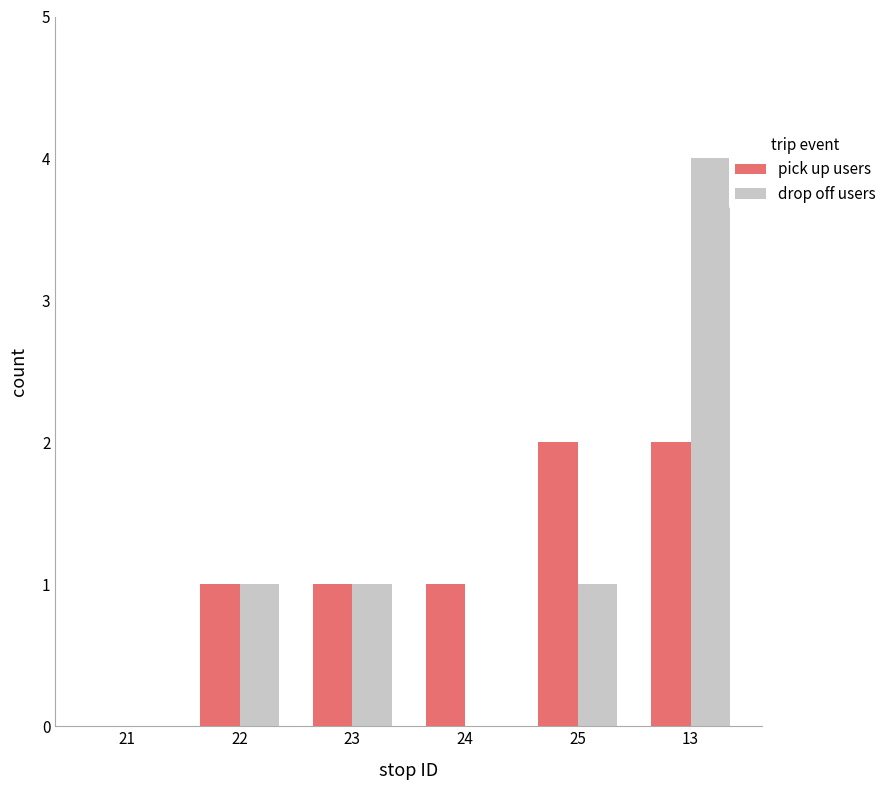

Which series has the largest range (max minus min)?

drop off users